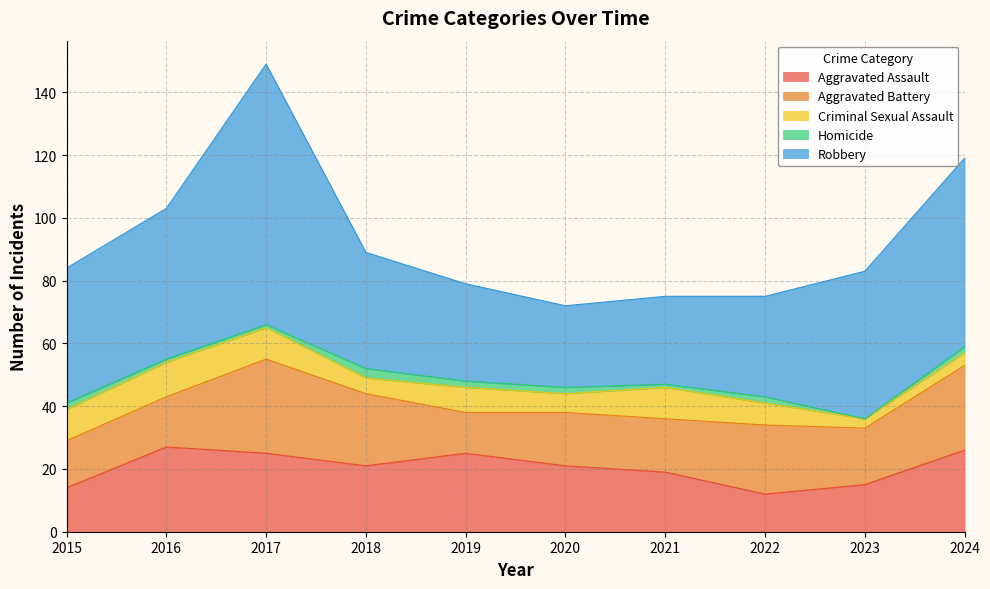

Does the chart have visible grid lines?

Yes